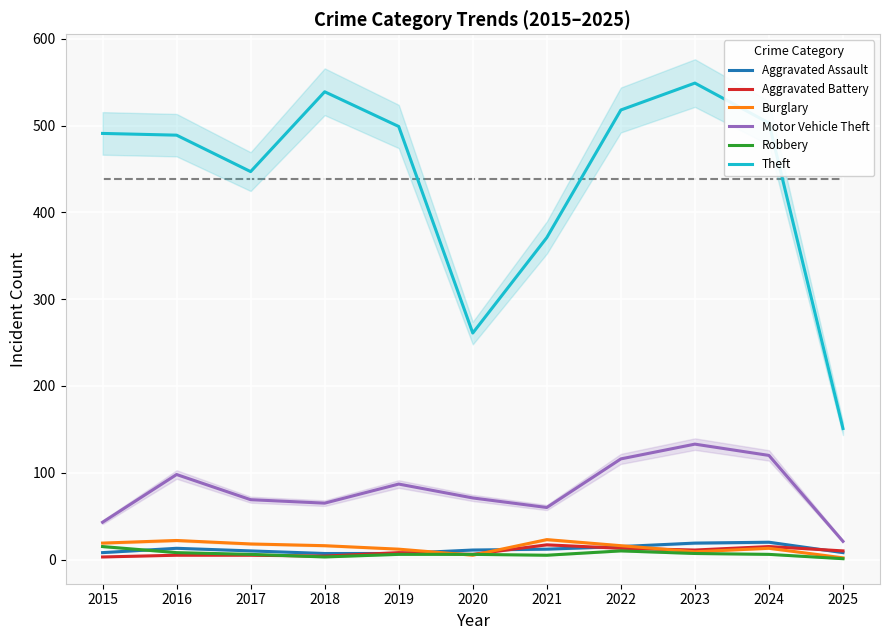

At which label does Motor Vehicle Theft reach its peak?

2023